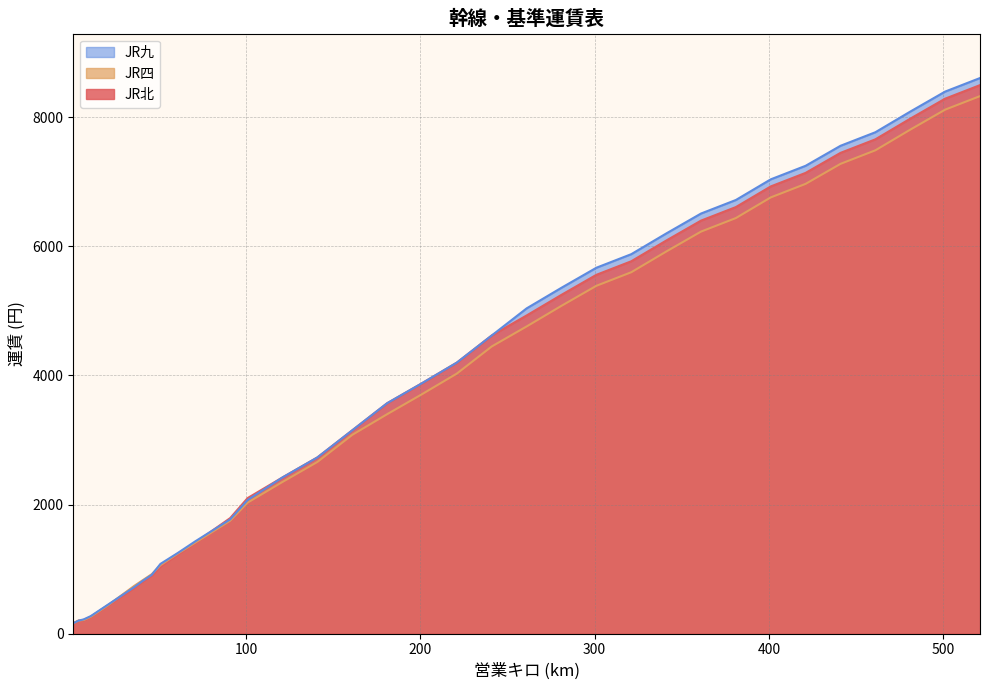

What is the spread (max minus min) of values at 21?

10